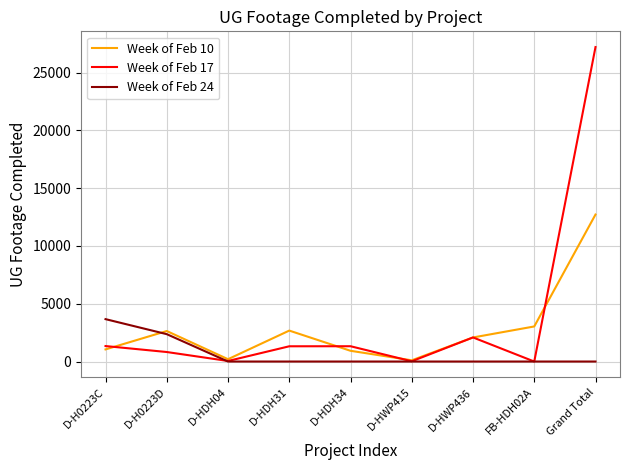

Which series has the widest spread of values?

Week of Feb 17